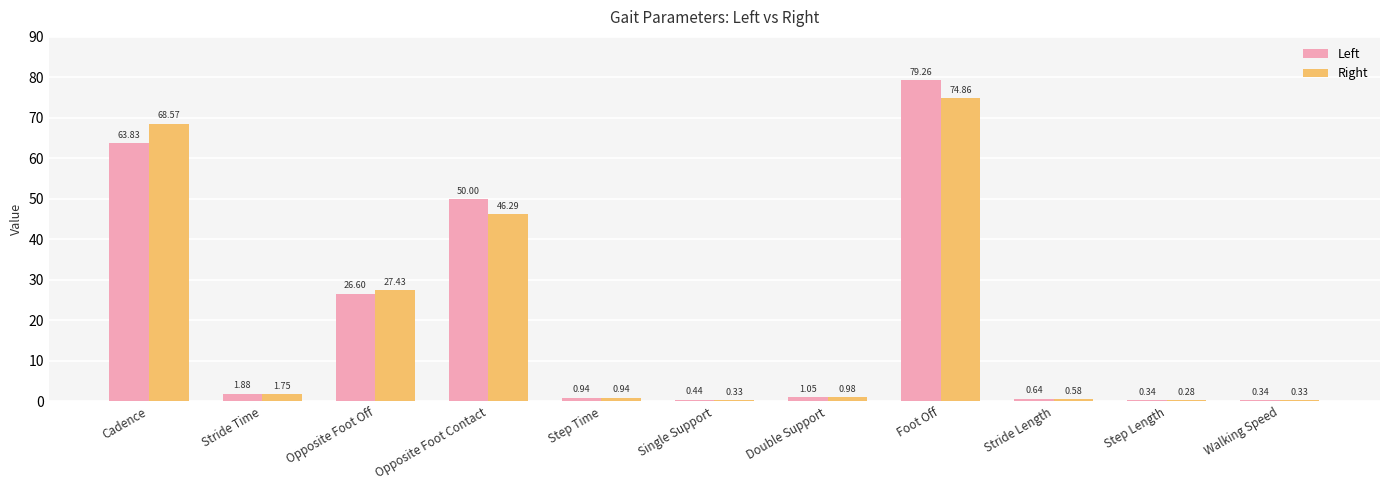

What position from the right is Opposite Foot Contact?

8